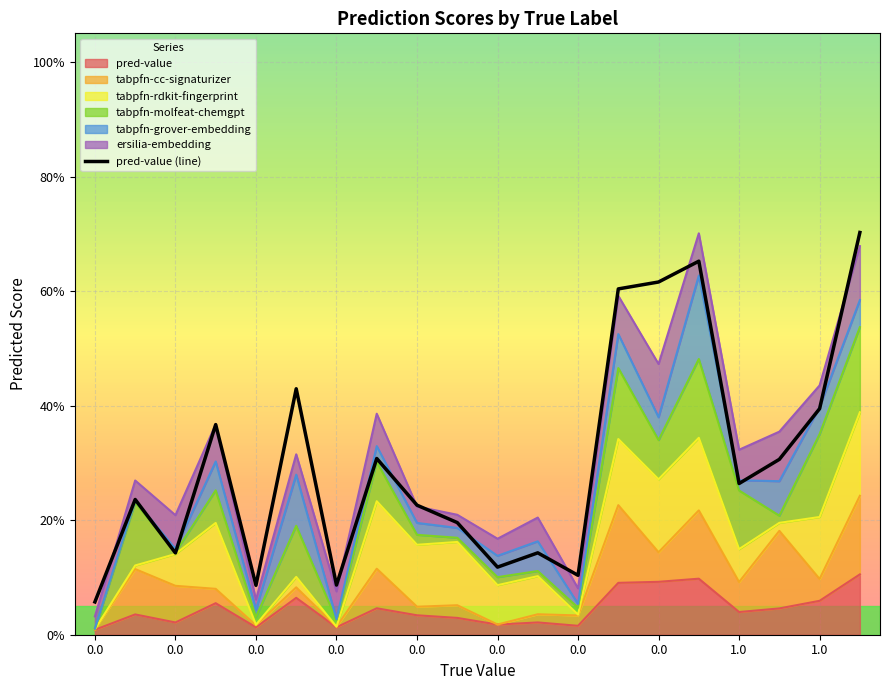

Where do tabpfn-molfeat and pred-value first cross each other?

0 and 1